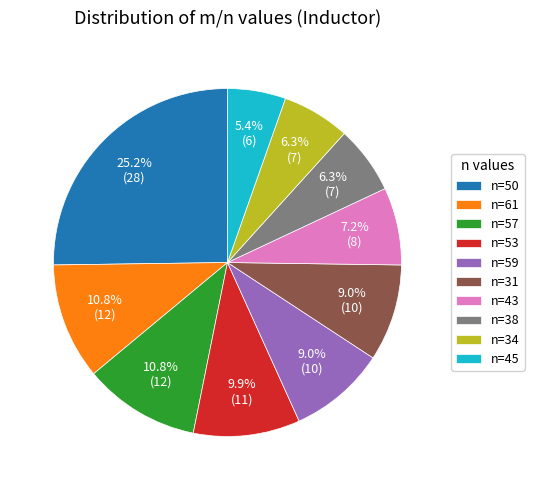

Does n=45 account for over 50% of the chart?

No